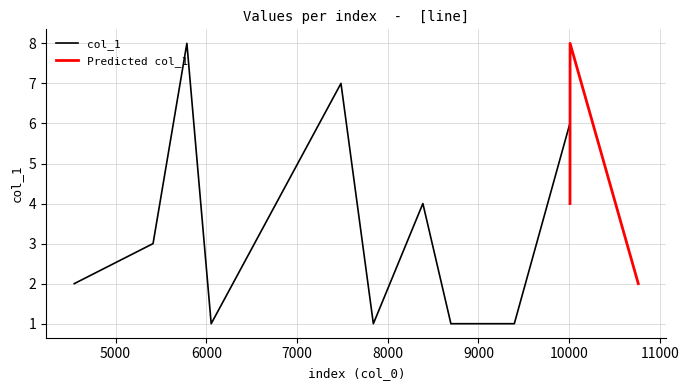

What is the greatest value displayed?

8